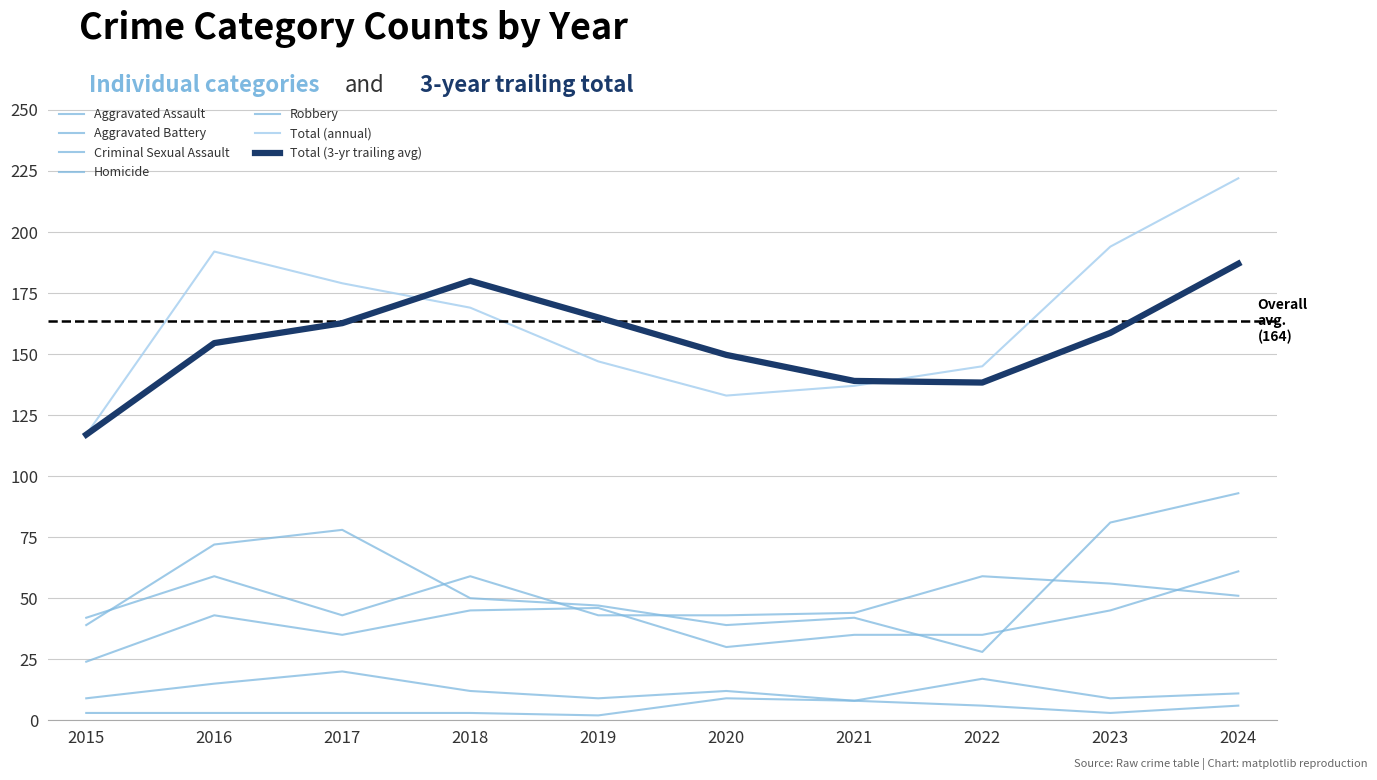

In Homicide, how many points are higher than both neighbors (excluding endpoints)?

1